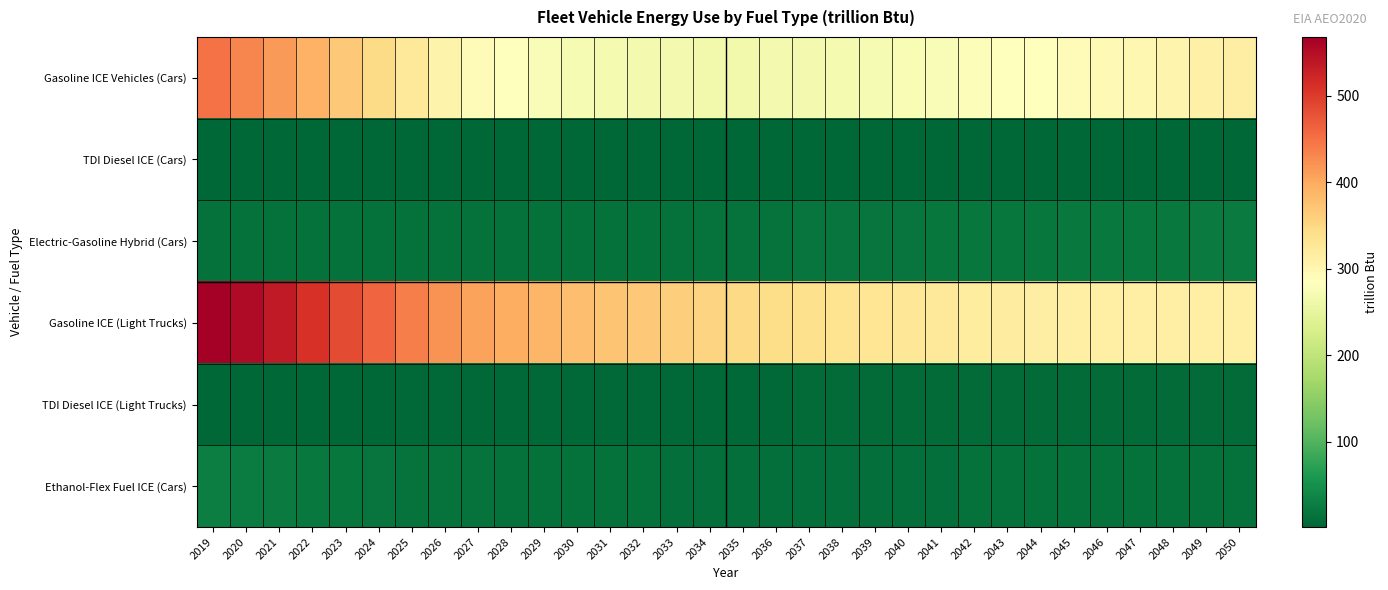

Reading left to right, what are all the values shown in this chart?

Gasoline ICE Vehicles (Cars): 2019=448.9	2020=432.2	2021=415.1	2022=393.2	2023=367.8	2024=346.0	2025=324.0	2026=306.5	2027=293.4	2028=283.7	2029=277.1	2030=273.0	2031=270.2	2032=268.3	2033=267.0	2034=266.4	2035=266.2	2036=267.0	2037=268.3	2038=270.0	2039=272.3	2040=274.5	2041=276.6	2042=279.7	2043=282.5	2044=285.8	2045=290.0	2046=294.6	2047=299.2	2048=304.4	2049=309.1	2050=313.5
TDI Diesel ICE (Cars): 2019=1.6	2020=1.5	2021=1.4	2022=1.4	2023=1.3	2024=1.3	2025=1.3	2026=1.2	2027=1.2	2028=1.2	2029=1.3	2030=1.3	2031=1.4	2032=1.5	2033=1.6	2034=1.7	2035=1.8	2036=1.9	2037=2.0	2038=2.1	2039=2.2	2040=2.3	2041=2.4	2042=2.6	2043=2.6	2044=2.7	2045=2.8	2046=2.9	2047=3.0	2048=3.1	2049=3.2	2050=3.3
Electric-Gasoline Hybrid (Cars): 2019=13.6	2020=13.6	2021=13.6	2022=13.4	2023=13.2	2024=13.0	2025=12.7	2026=12.5	2027=12.4	2028=12.4	2029=12.5	2030=12.8	2031=13.2	2032=13.6	2033=14.2	2034=14.8	2035=15.5	2036=16.1	2037=16.8	2038=17.4	2039=18.1	2040=18.7	2041=19.3	2042=19.9	2043=20.4	2044=21.0	2045=21.5	2046=22.1	2047=22.6	2048=23.1	2049=23.6	2050=24.1
Gasoline ICE (Light Trucks): 2019=568.1	2020=552.9	2021=535.6	2022=510.2	2023=485.4	2024=461.4	2025=438.1	2026=420.6	2027=406.9	2028=396.2	2029=387.5	2030=379.2	2031=372.8	2032=366.9	2033=360.5	2034=354.4	2035=348.4	2036=343.4	2037=338.8	2038=334.8	2039=331.1	2040=327.1	2041=322.9	2042=319.7	2043=316.7	2044=314.4	2045=312.8	2046=311.8	2047=311.3	2048=311.5	2049=311.7	2050=312.2
TDI Diesel ICE (Light Trucks): 2019=2.6	2020=2.7	2021=2.9	2022=3.0	2023=3.2	2024=3.3	2025=3.5	2026=3.7	2027=3.9	2028=4.1	2029=4.3	2030=4.5	2031=4.7	2032=4.9	2033=5.1	2034=5.3	2035=5.5	2036=5.6	2037=5.8	2038=6.0	2039=6.1	2040=6.2	2041=6.4	2042=6.5	2043=6.6	2044=6.7	2045=6.8	2046=6.9	2047=6.9	2048=7.0	2049=7.1	2050=7.2
Ethanol-Flex Fuel ICE (Cars): 2019=27.8	2020=25.6	2021=23.6	2022=21.5	2023=19.6	2024=18.2	2025=16.7	2026=15.5	2027=14.6	2028=13.9	2029=13.4	2030=13.0	2031=12.7	2032=12.4	2033=12.1	2034=11.9	2035=11.8	2036=11.7	2037=11.7	2038=11.8	2039=11.9	2040=12.0	2041=12.1	2042=12.3	2043=12.5	2044=12.6	2045=12.8	2046=13.1	2047=13.3	2048=13.5	2049=13.8	2050=13.9